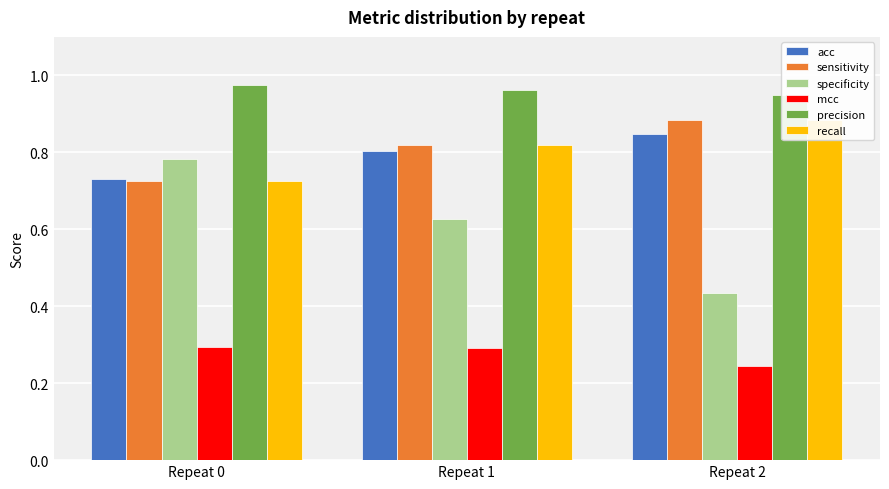

At Repeat 0, list the series in order from largest to smallest.

precision, specificity, acc, sensitivity, recall, mcc